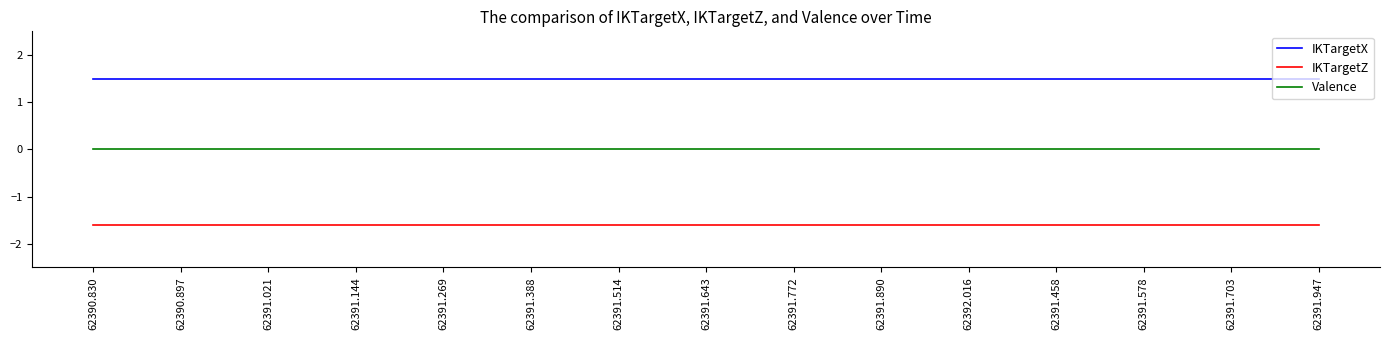

Is the value of IKTargetZ at 62390.830 greater than the value of IKTargetX at 62391.144?

No